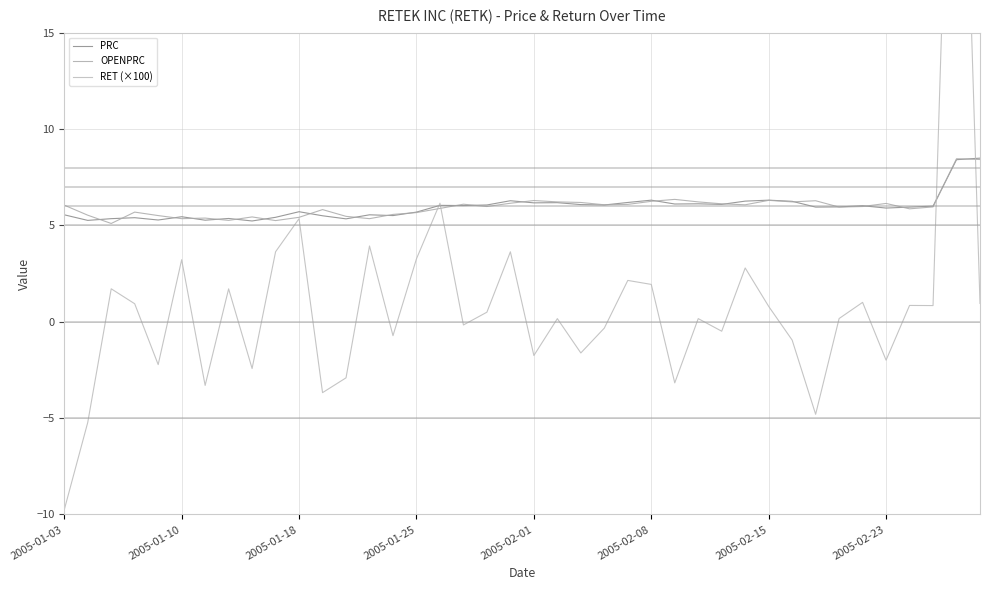

Count the number of data series in this chart.

3